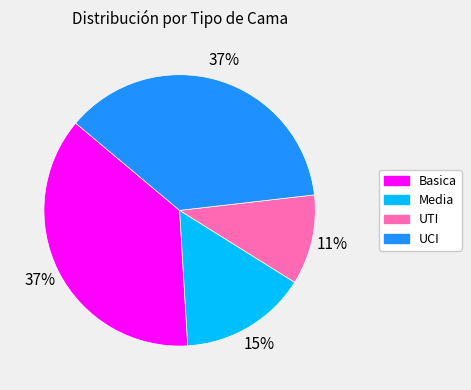

What percentage is the Media slice, to the nearest percent?

15%